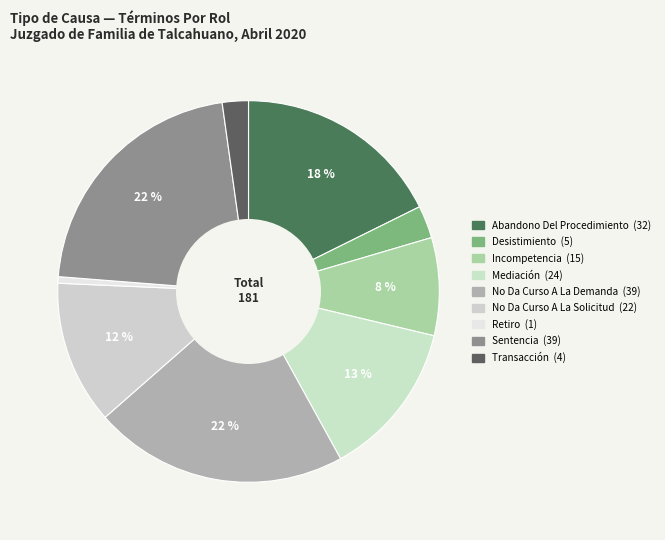

Rank the categories by value from lowest to highest.

Retiro, Transacción, Desistimiento, Incompetencia, No Da Curso A La Solicitud, Mediación, Abandono Del Procedimiento, No Da Curso A La Demanda, Sentencia